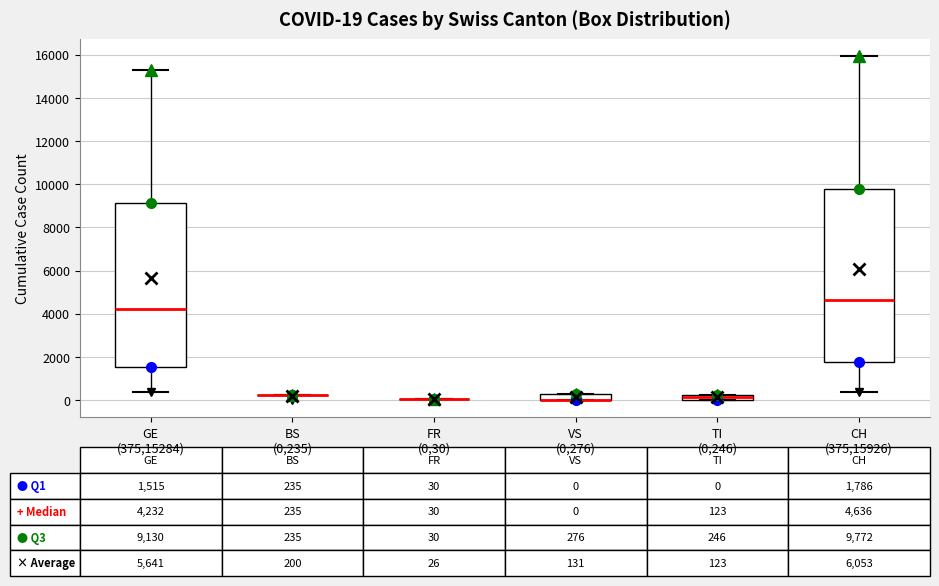

Comparing the boxes themselves (not the whiskers), which one is the tallest?

CH (375,15926)